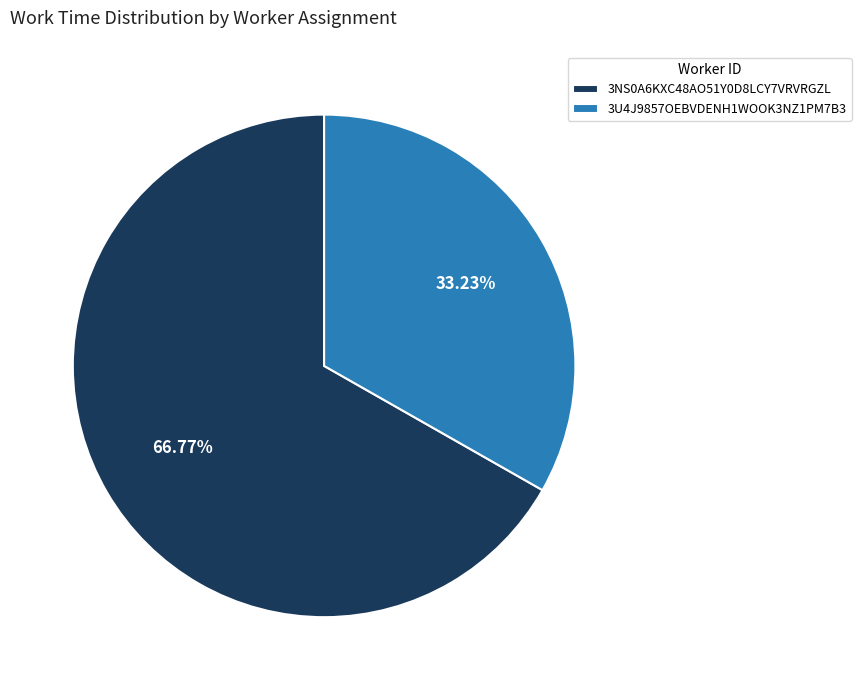

Is there any slice that represents more than half of the pie?

Yes